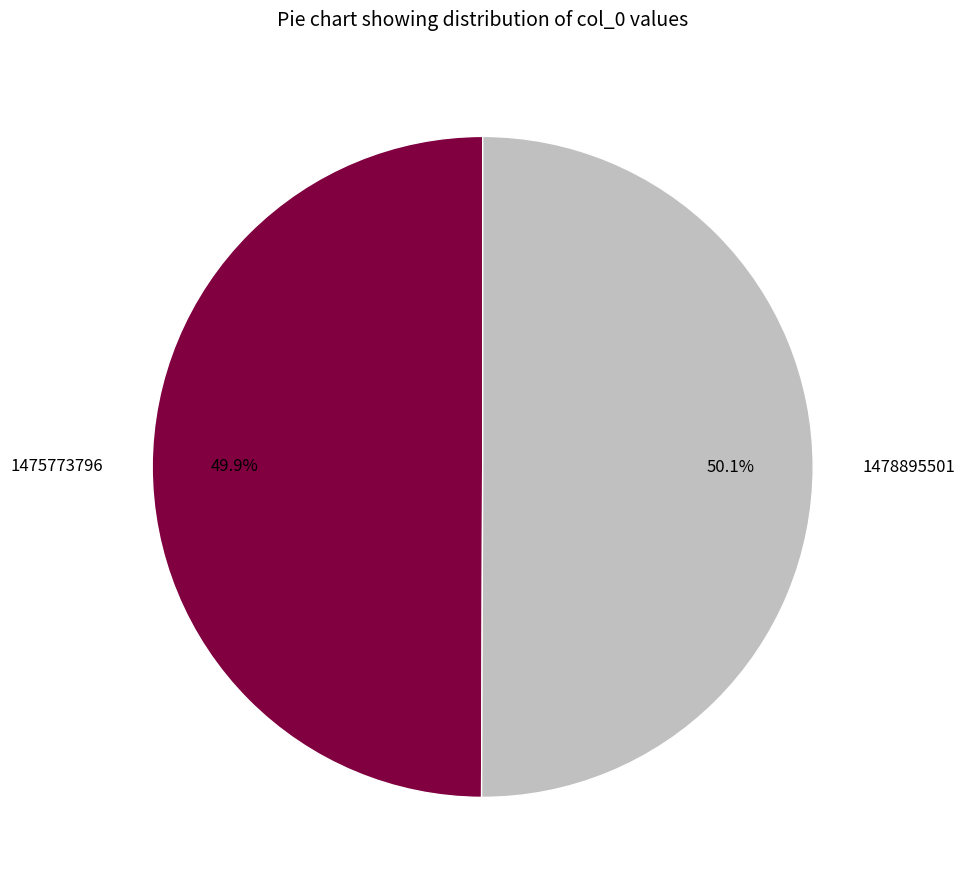

To the nearest percent, what portion does 1478895501 represent?

50%